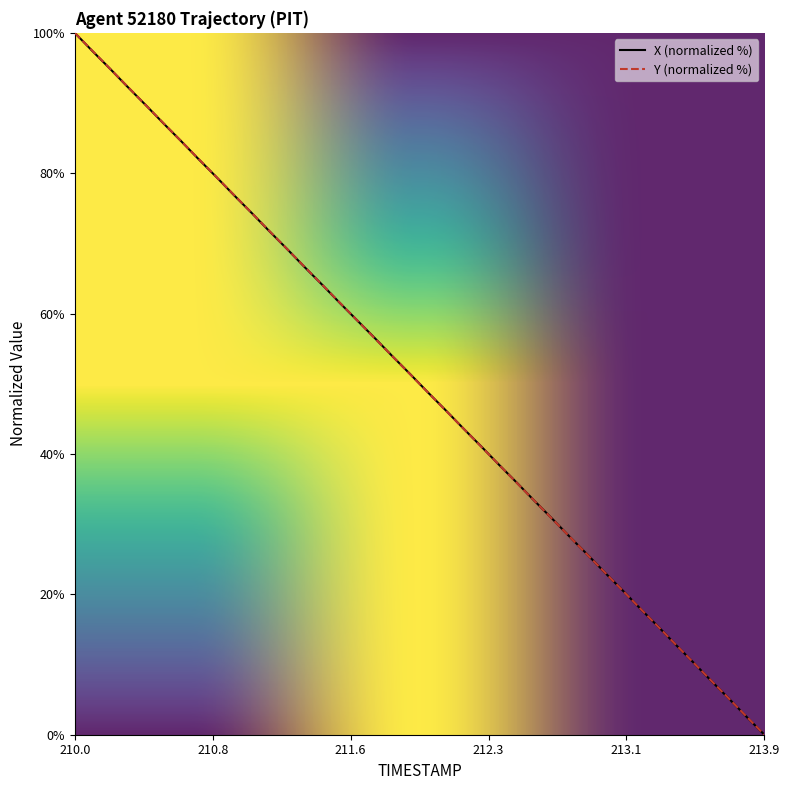

Which category has the highest value across all series?

210.0